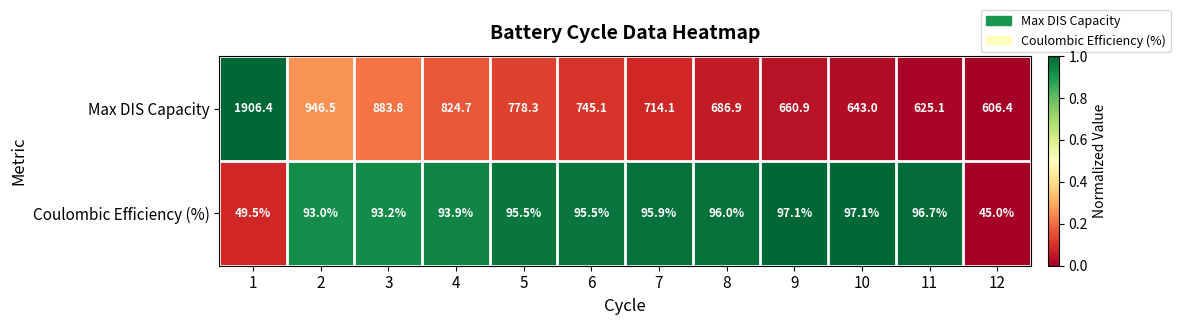

At which label does Max DIS Capacity reach its minimum?

12